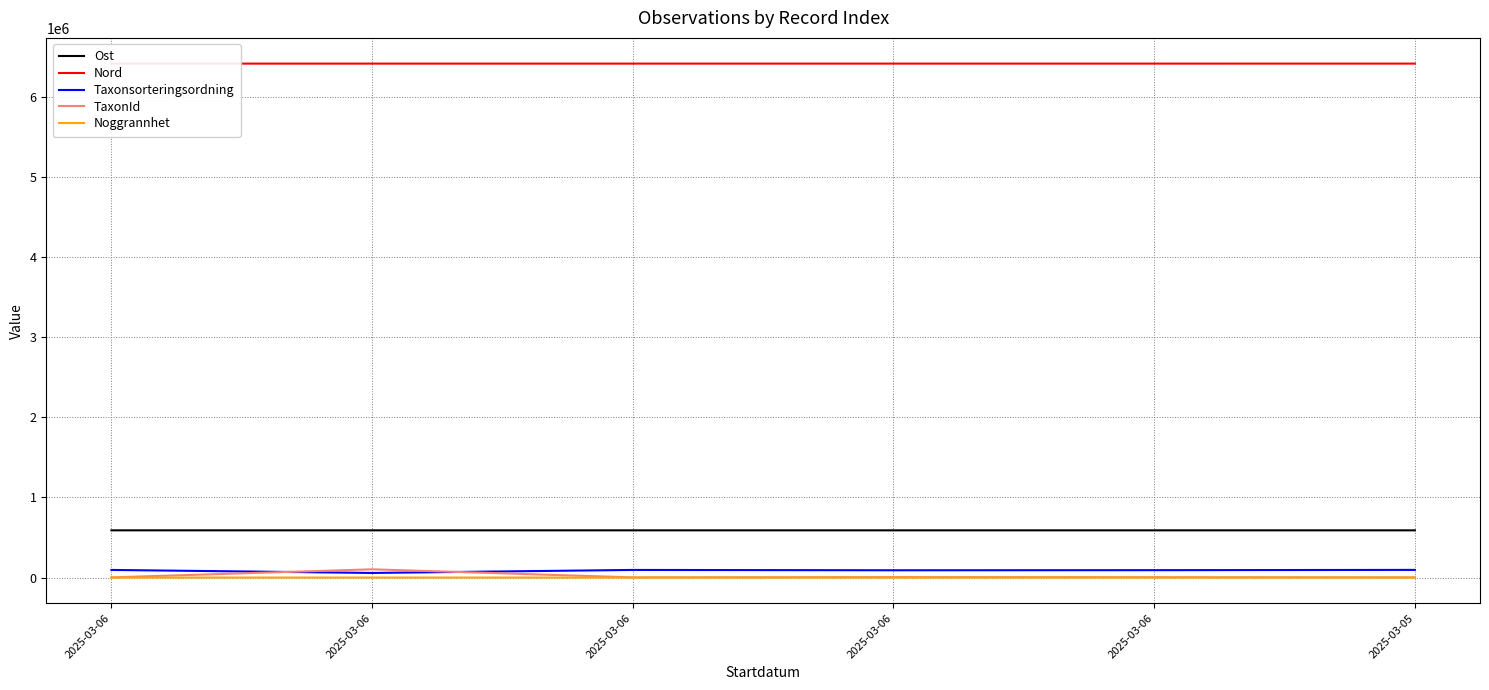

Does the chart have visible grid lines?

Yes